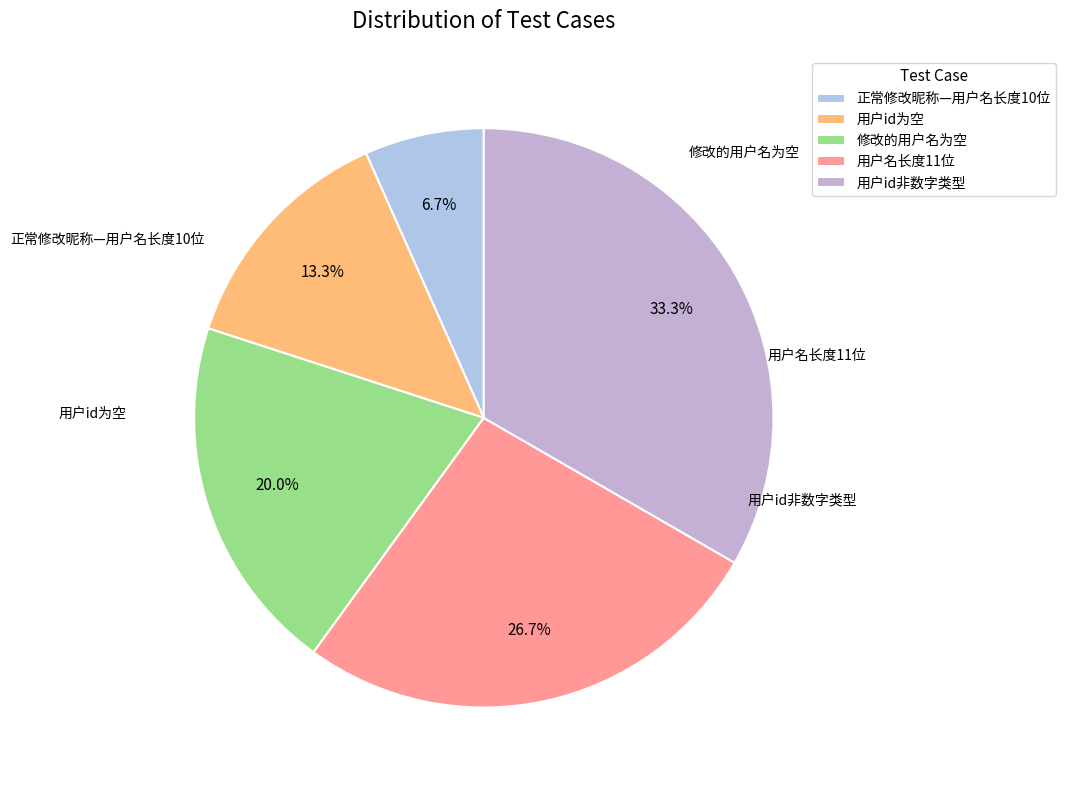

Rank the categories by value from highest to lowest.

用户id非数字类型, 用户名长度11位, 修改的用户名为空, 用户id为空, 正常修改昵称—用户名长度10位